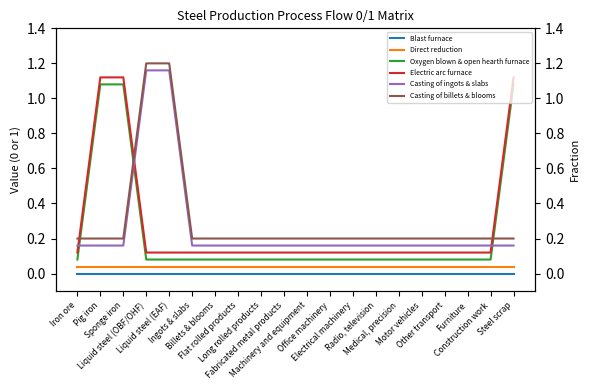

Which category has the lowest value in the Casting of ingots & slabs series?

Iron ore